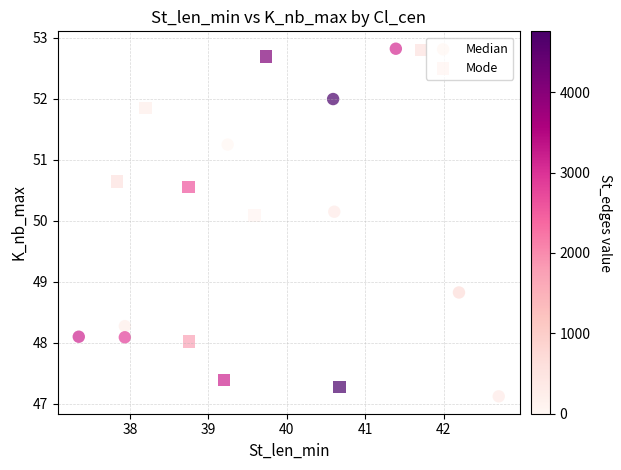

Which series contains the lowest Y value?

Median